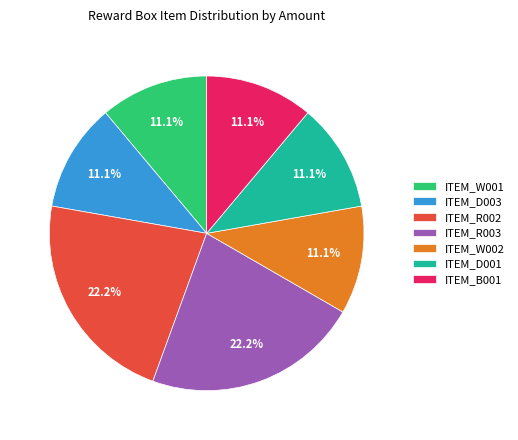

Does ITEM_R002 account for over 50% of the chart?

No